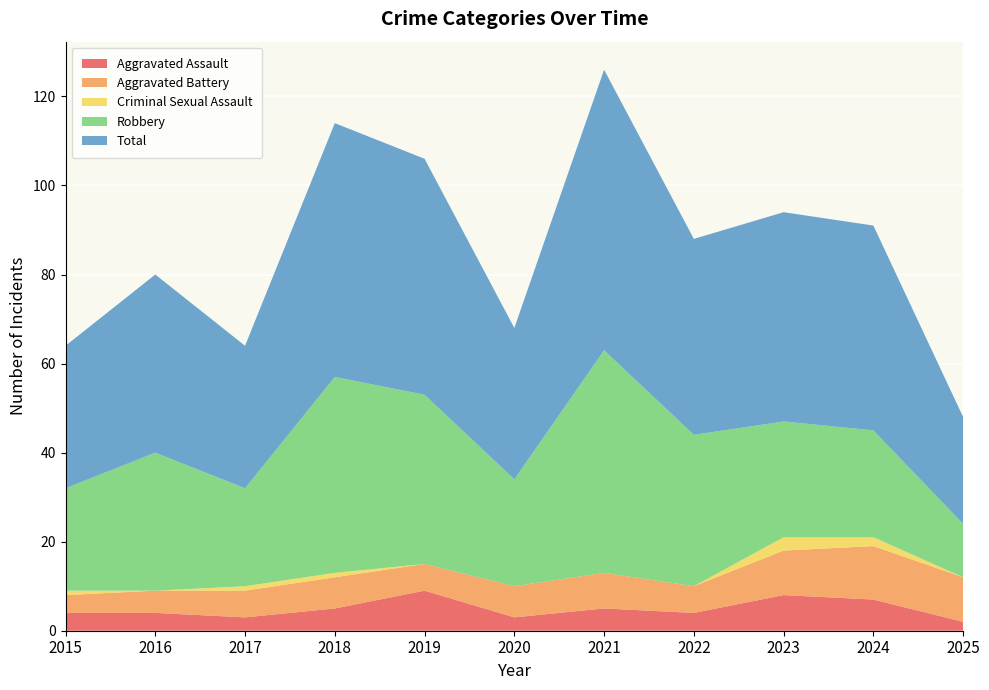

Reading left to right, list all the values displayed in this chart.

Aggravated Assault: 4	4	3	5	9	3	5	4	8	7	2
Aggravated Battery: 4	5	6	7	6	7	8	6	10	12	10
Criminal Sexual Assault: 1	0	1	1	0	0	0	0	3	2	0
Robbery: 23	31	22	44	38	24	50	34	26	24	12
Total: 32	40	32	57	53	34	63	44	47	46	24